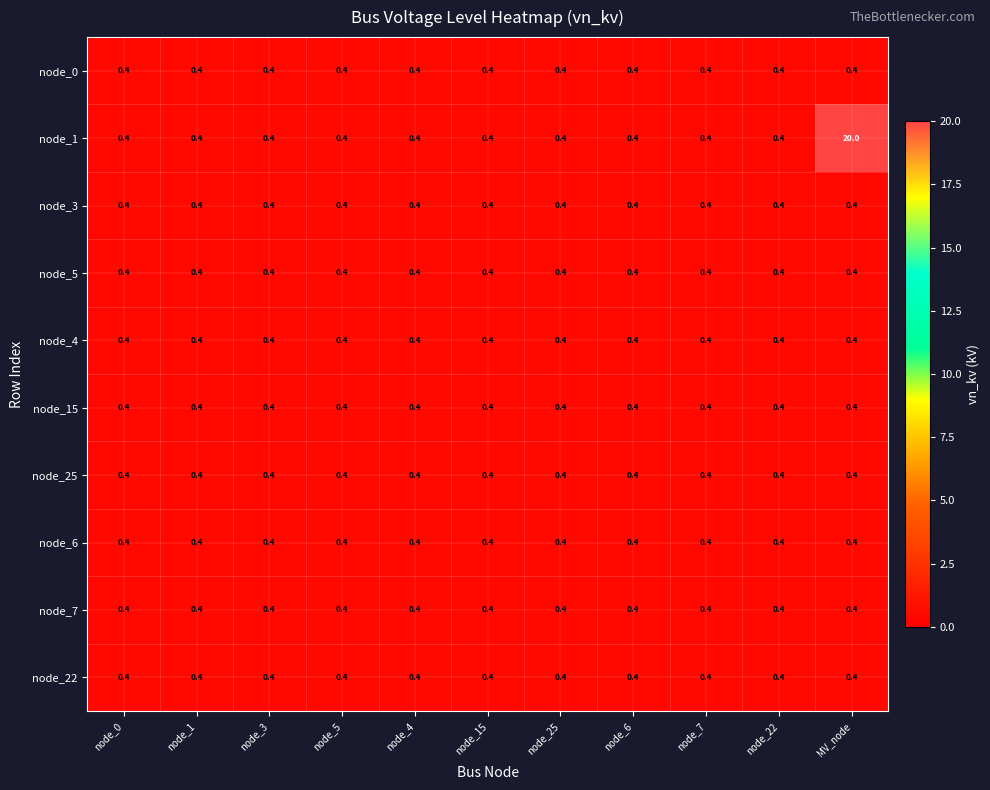

At which category is the sum across all series the highest?

MV_node